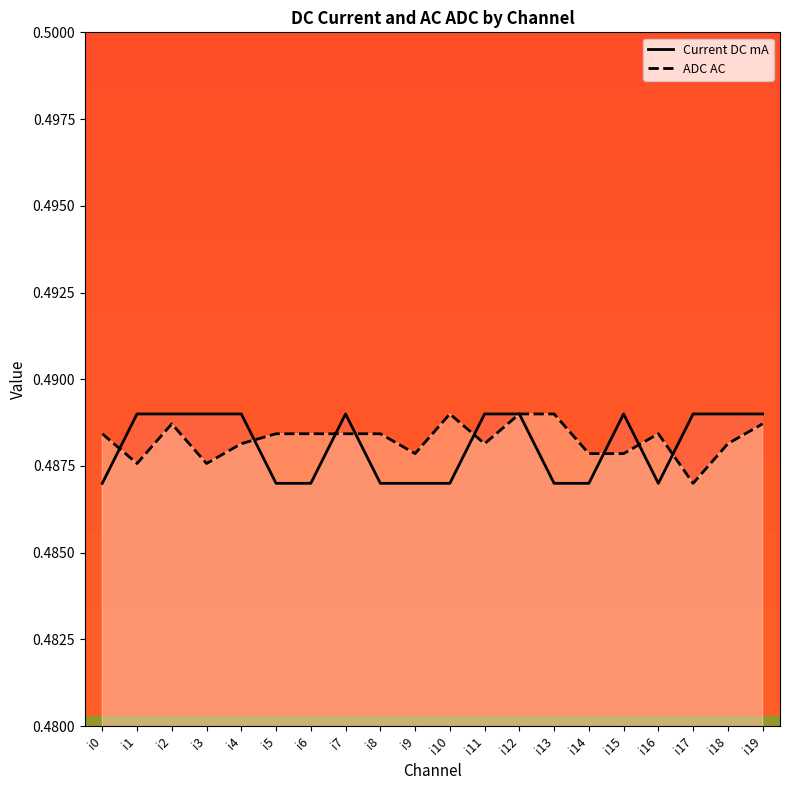

What is the total value across all series at i18?

1.0